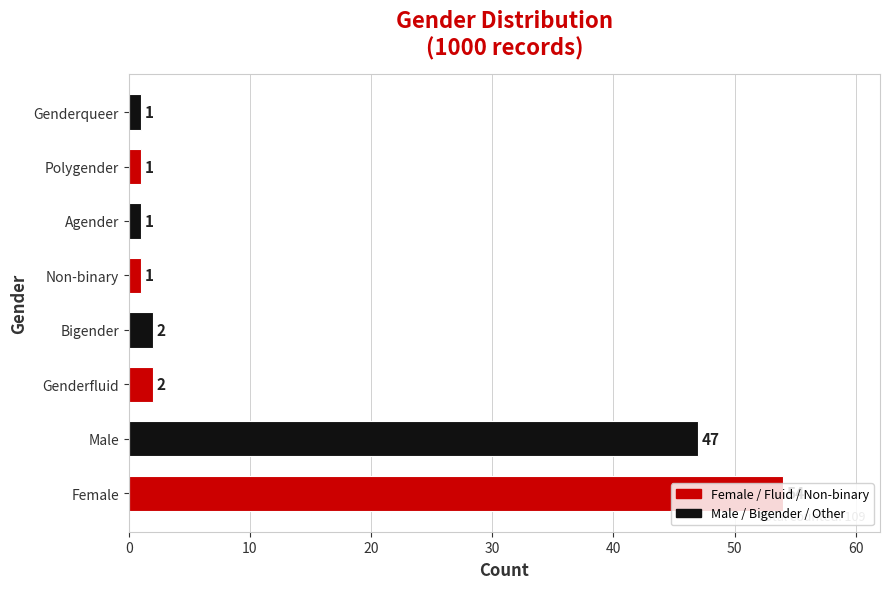

At which label is the value closest to 27?

Male